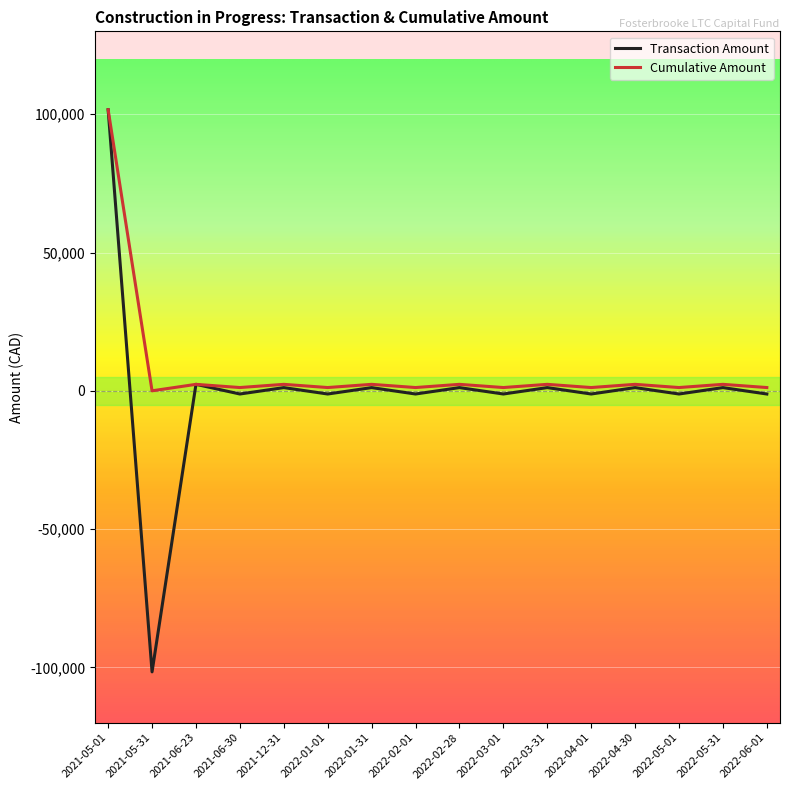

What are all the series names shown in the legend?

Transaction Amount, Cumulative Amount